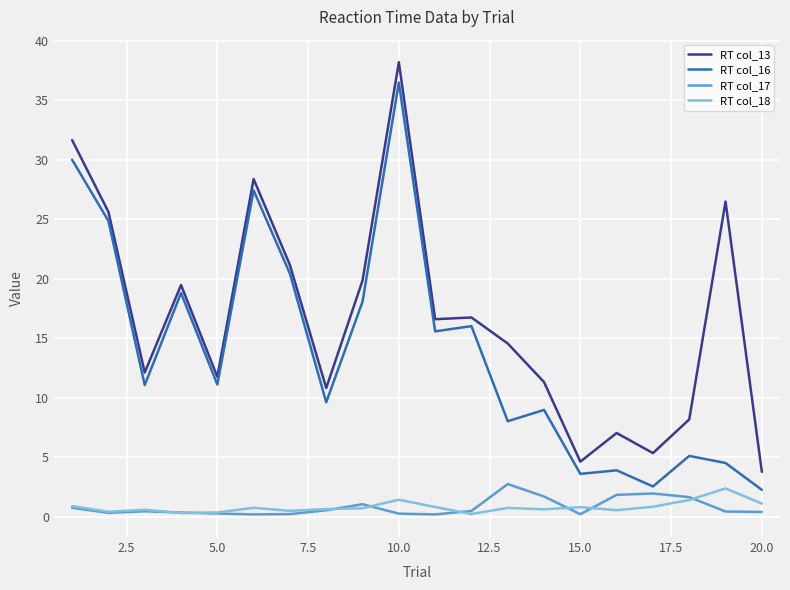

True or false: RT col_13 and RT col_18 intersect in this chart.

False